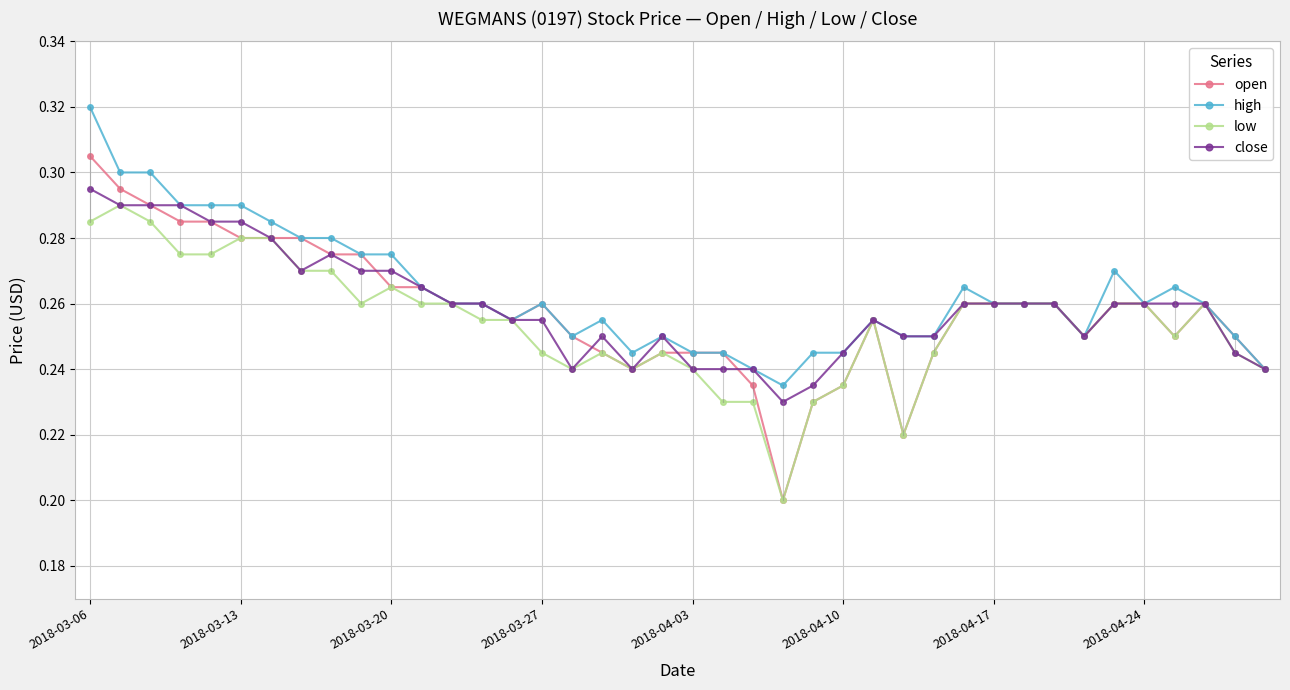

At how many categories does at least one series exceed 0?

40